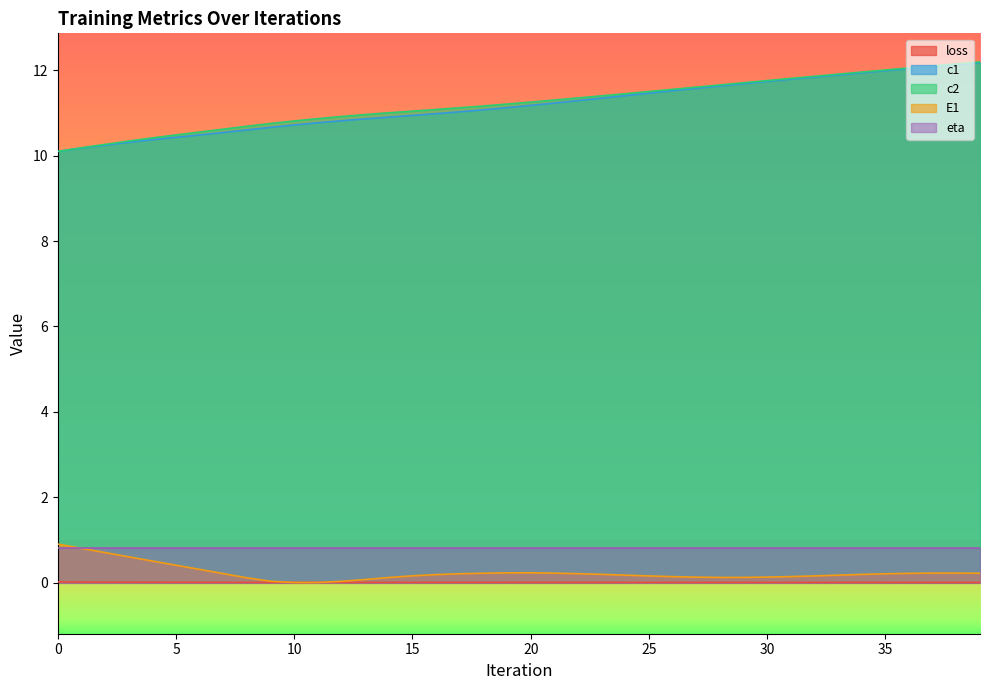

At which label does c2 first exceed 11?

14